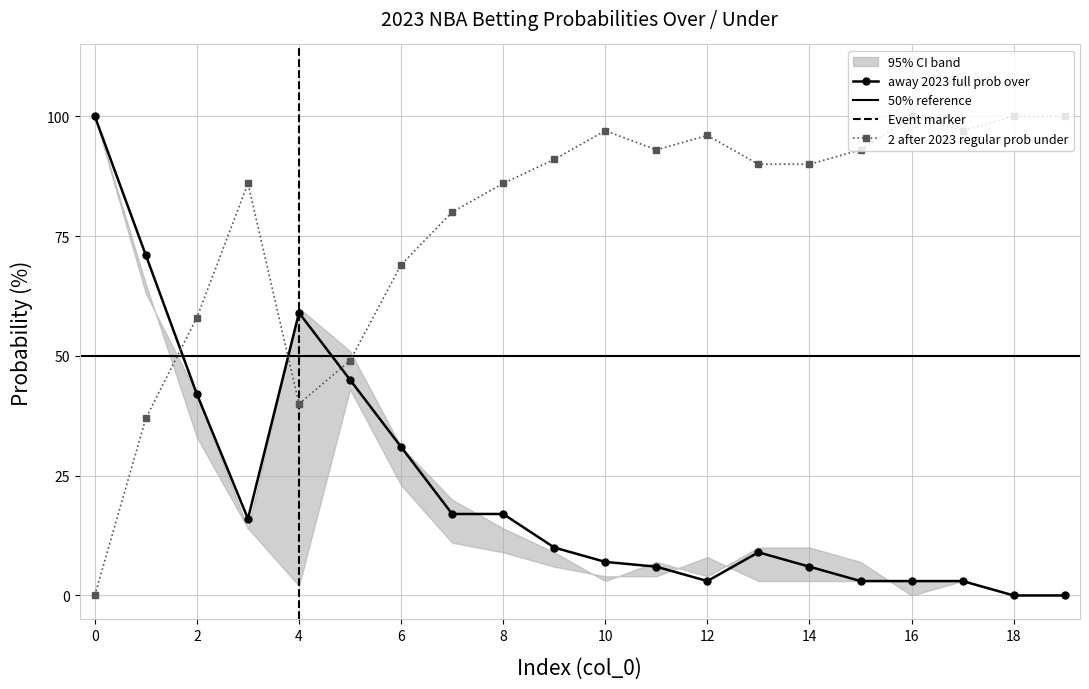

What is the difference between the maximum and minimum values in the 2 after 2023 regular prob under series?

100